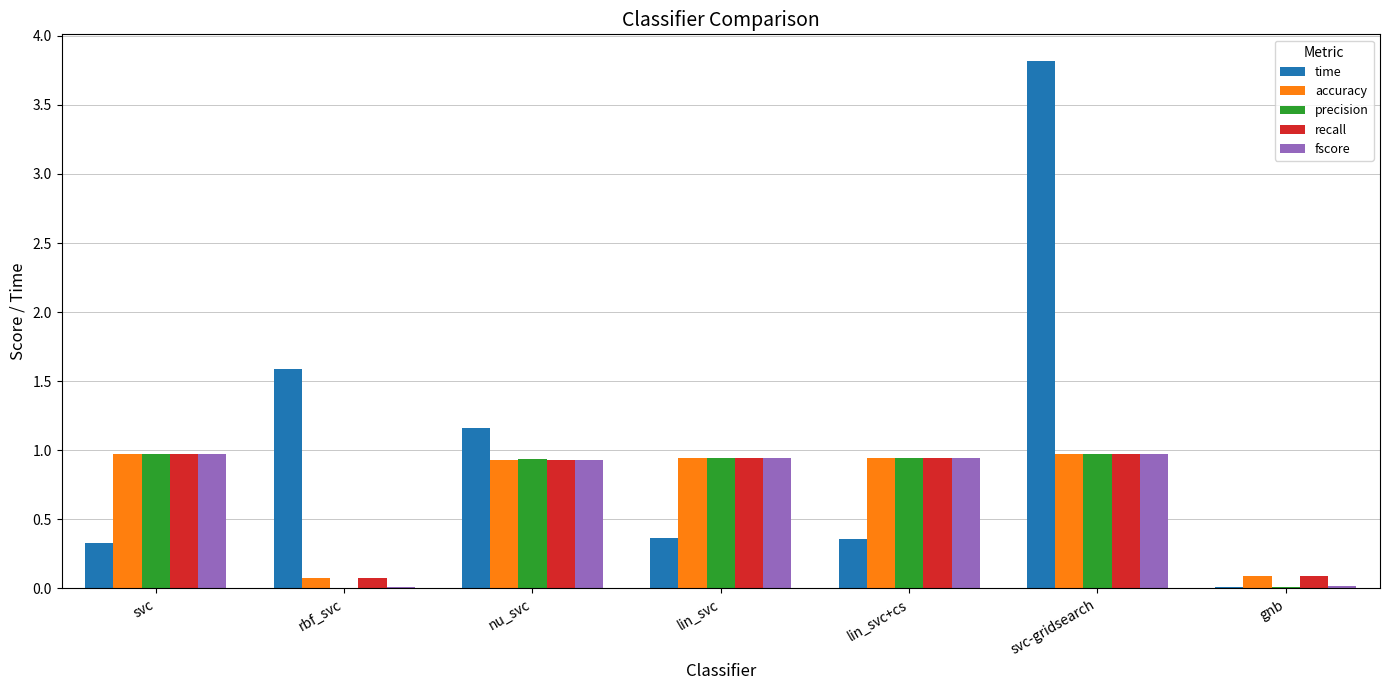

The value of accuracy at rbf_svc is 0.1. True or false?

True